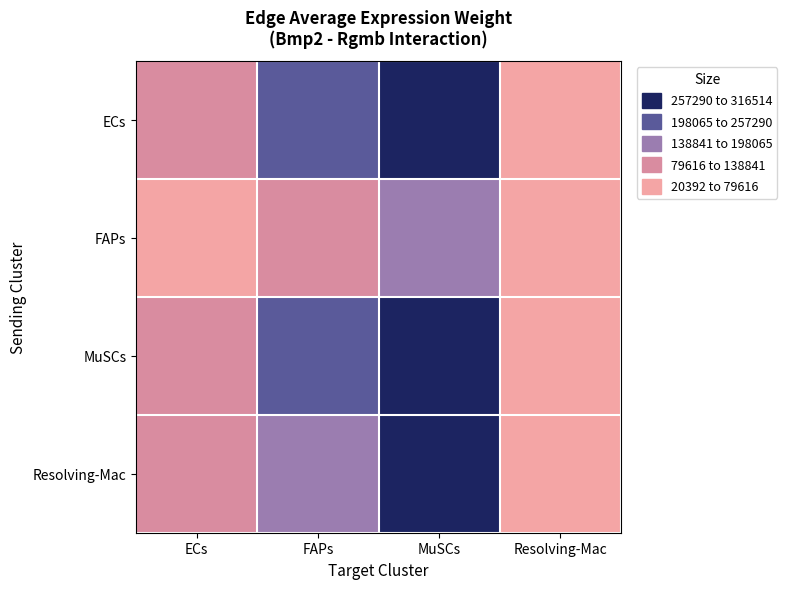

Rank the series by their maximum value, from lowest to highest.

FAPs, Resolving-Mac, ECs, MuSCs